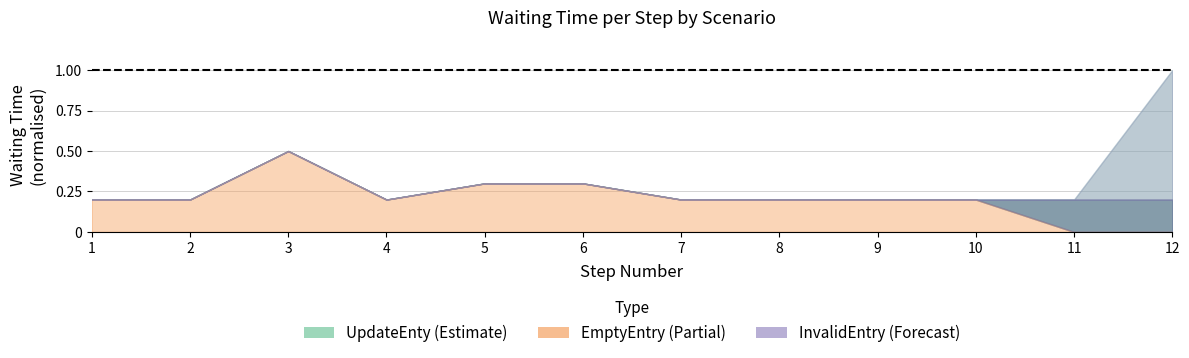

True or false: EmptyEntry and InvalidEntry intersect in this chart.

False